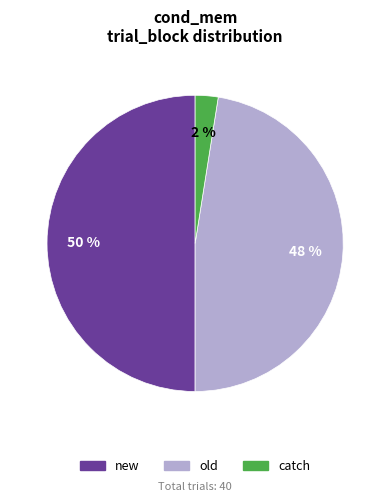

Is the sum of catch and new greater than half?

Yes